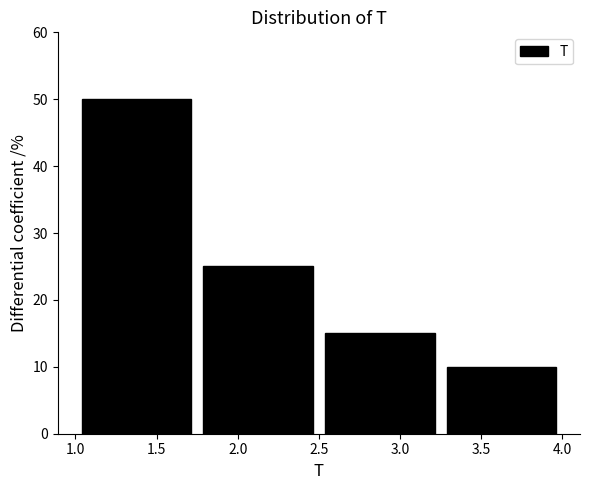

Reading left to right, list every bar in this chart as the range it spans on the x-axis followed by its height. The values are not printed on the chart, so give them approximately, as read against the axis.

1.00 to 1.75: 50
1.75 to 2.50: 25
2.50 to 3.25: 15
3.25 to 4.00: 10